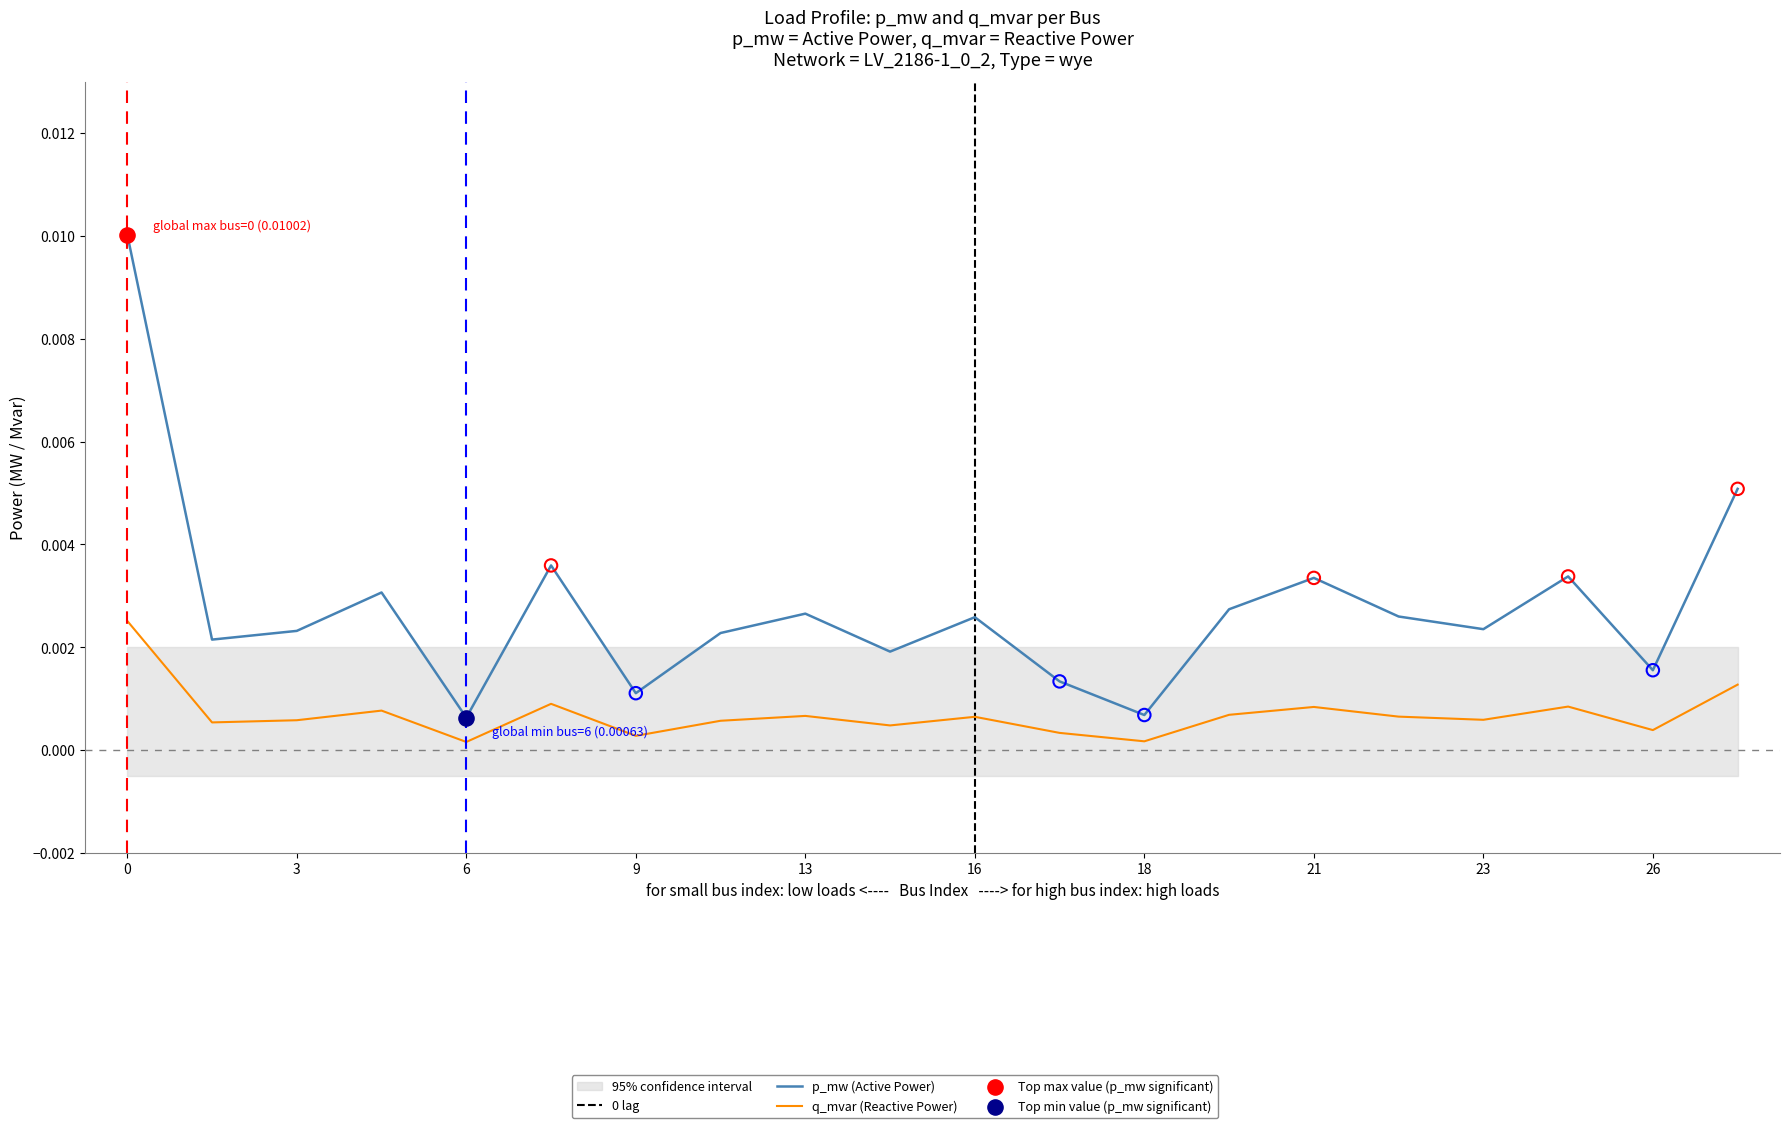

Which series has the widest spread of Y values?

p_mw